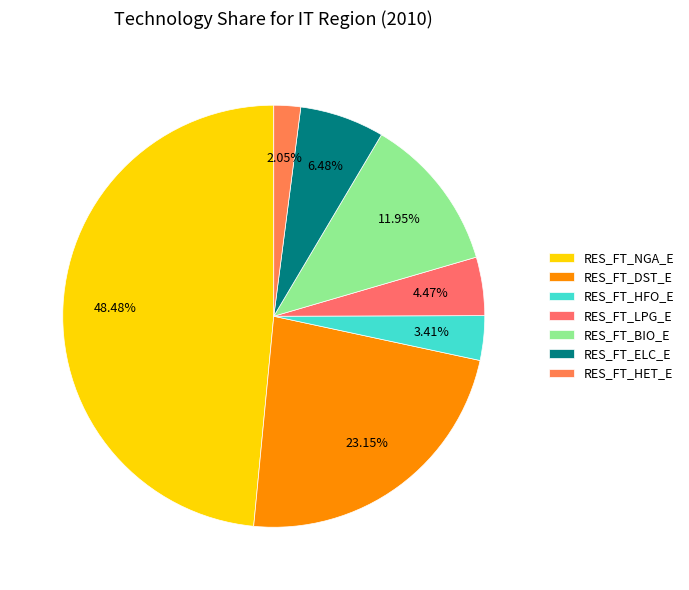

Between RES_FT_LPG_E and RES_FT_DST_E, which is larger?

RES_FT_DST_E